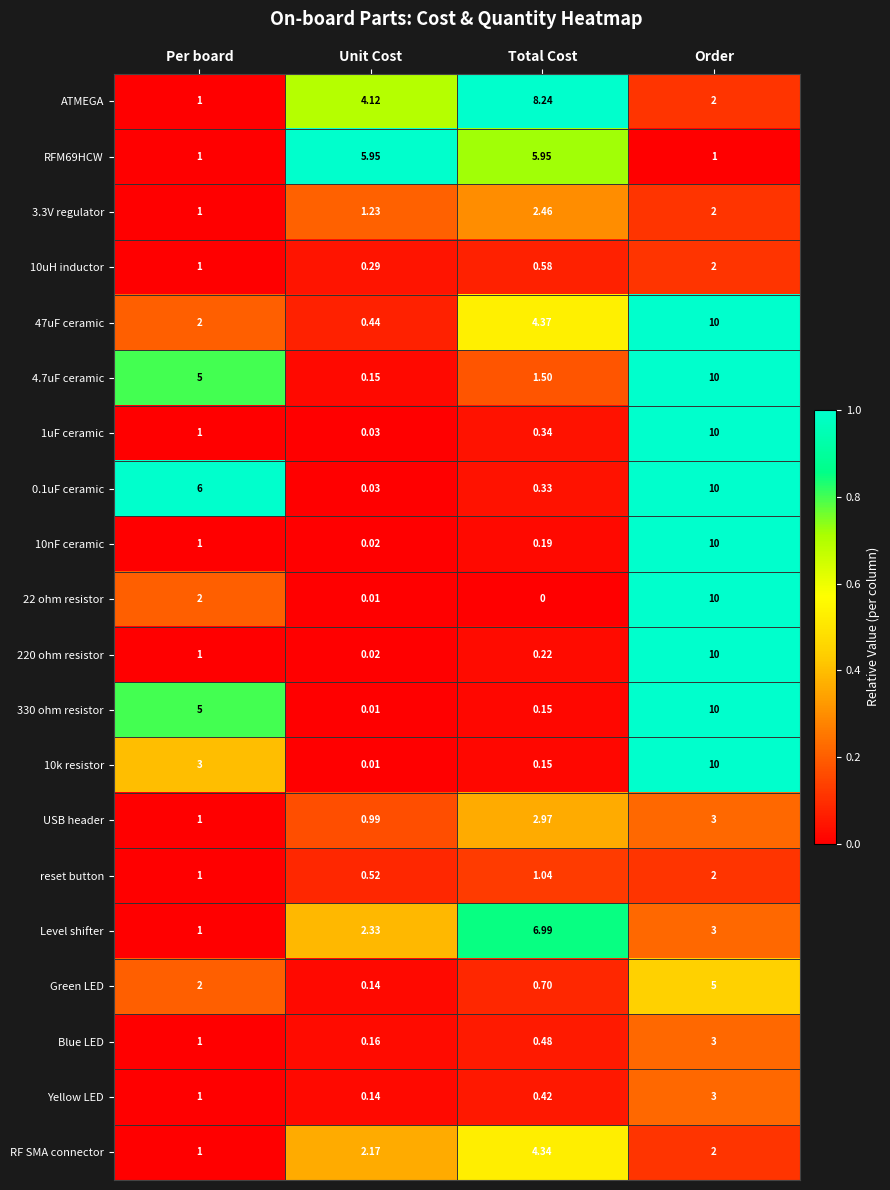

Between Per board and Total Cost, which series saw the biggest shift?

ATMEGA